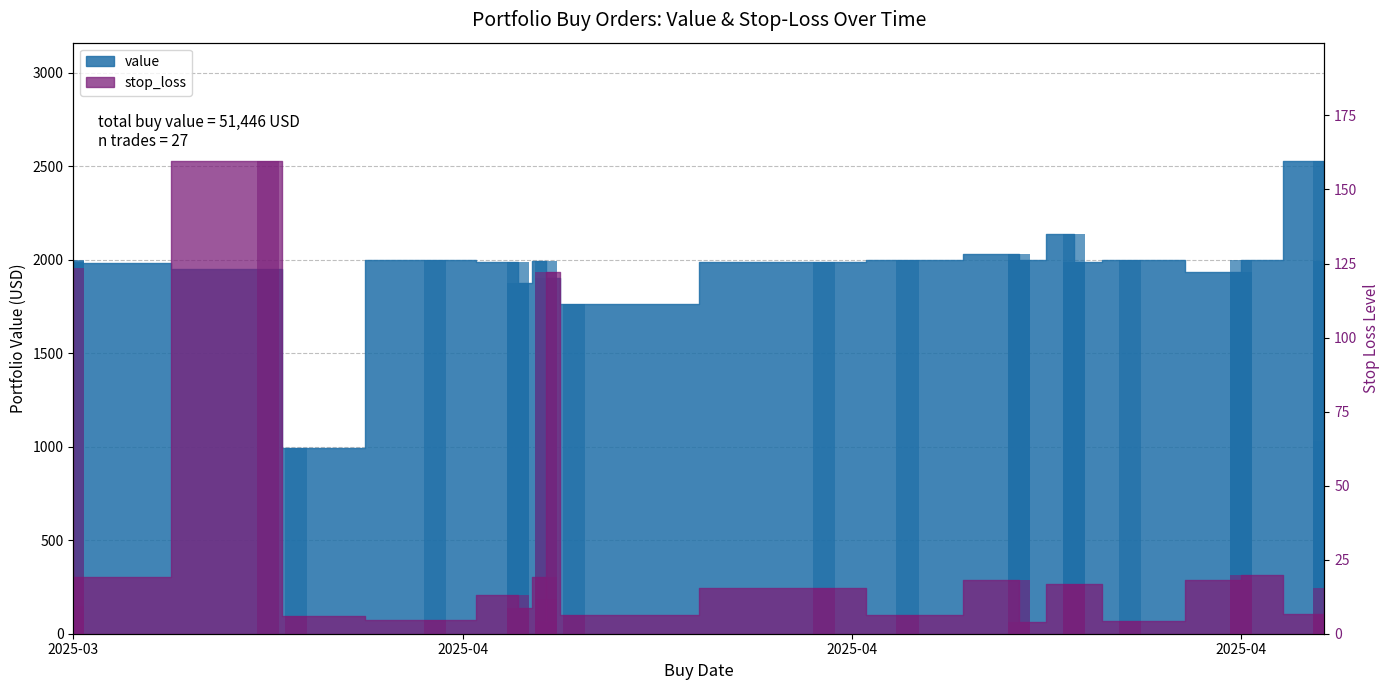

What is the difference between the stop_loss values at 2025-03-18 and 2025-04-25?

5.0